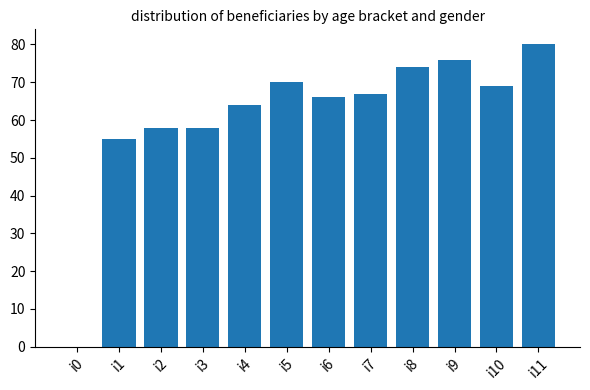

Read the value at i4, to the nearest 10.

60